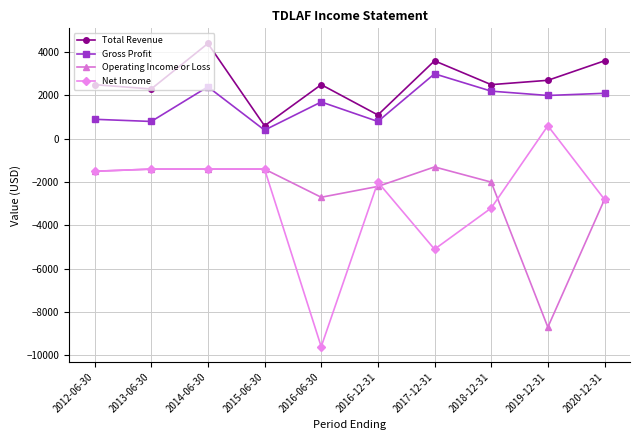

How many data points in Total Revenue are less than 2500?

3